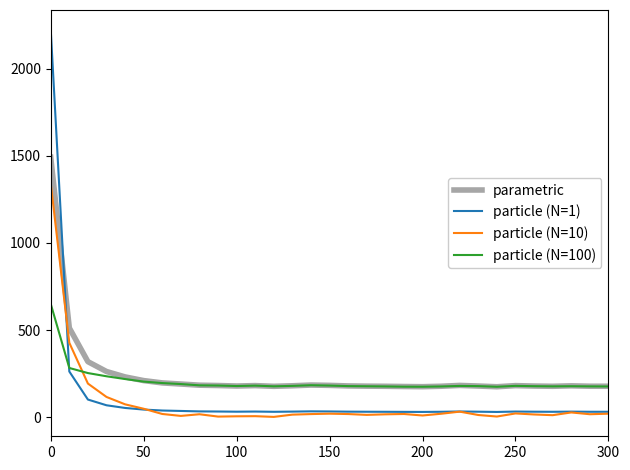

What is the difference between the second highest and second lowest values in the parametric series?

336.9